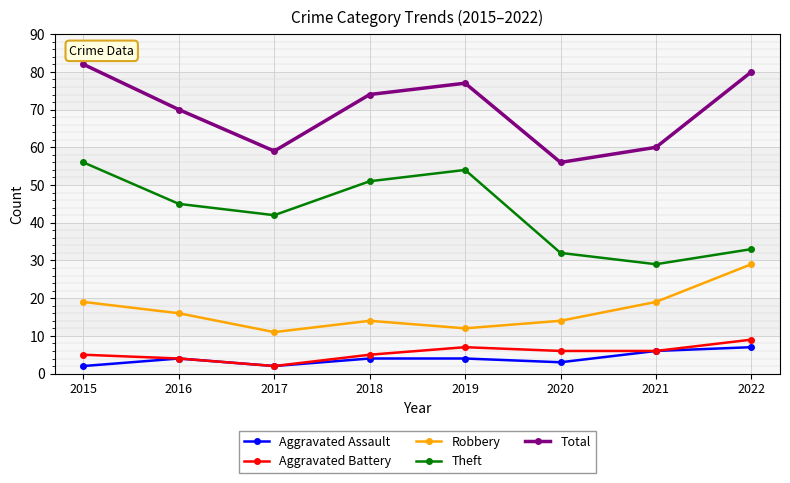

At which label does Theft reach its peak?

2015